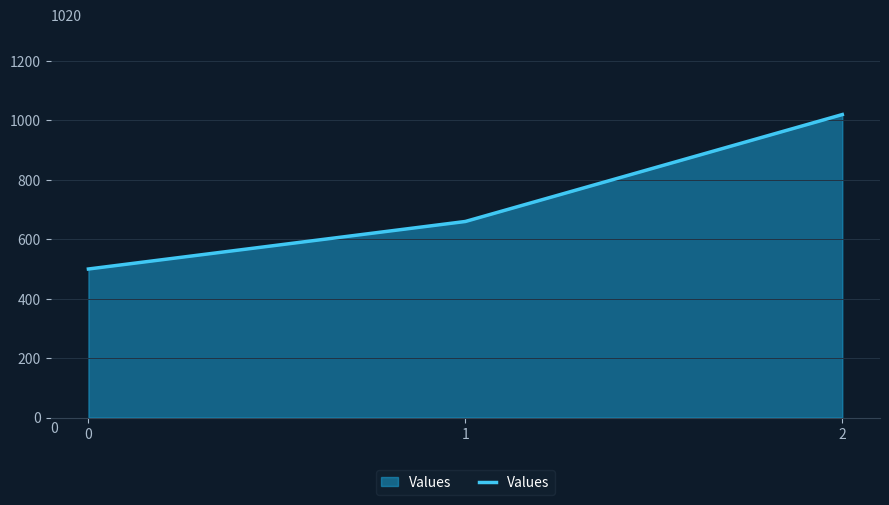

True or false: the data shows 1097 at 1.

False